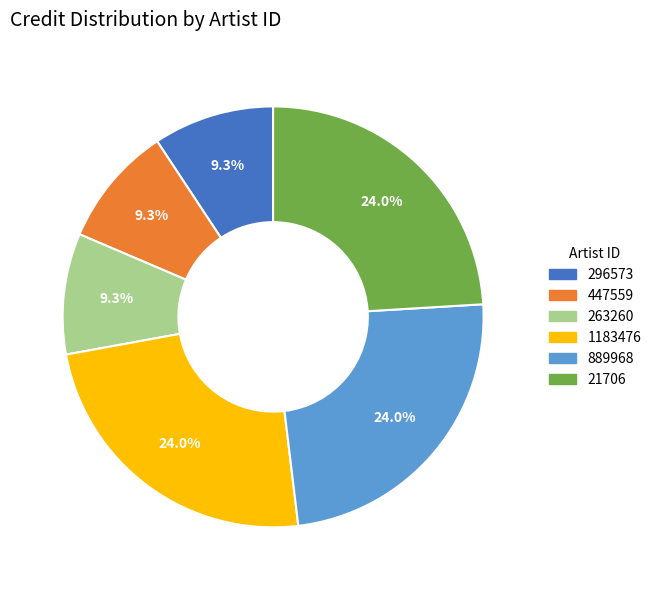

Is 1183476 the majority of the pie?

No